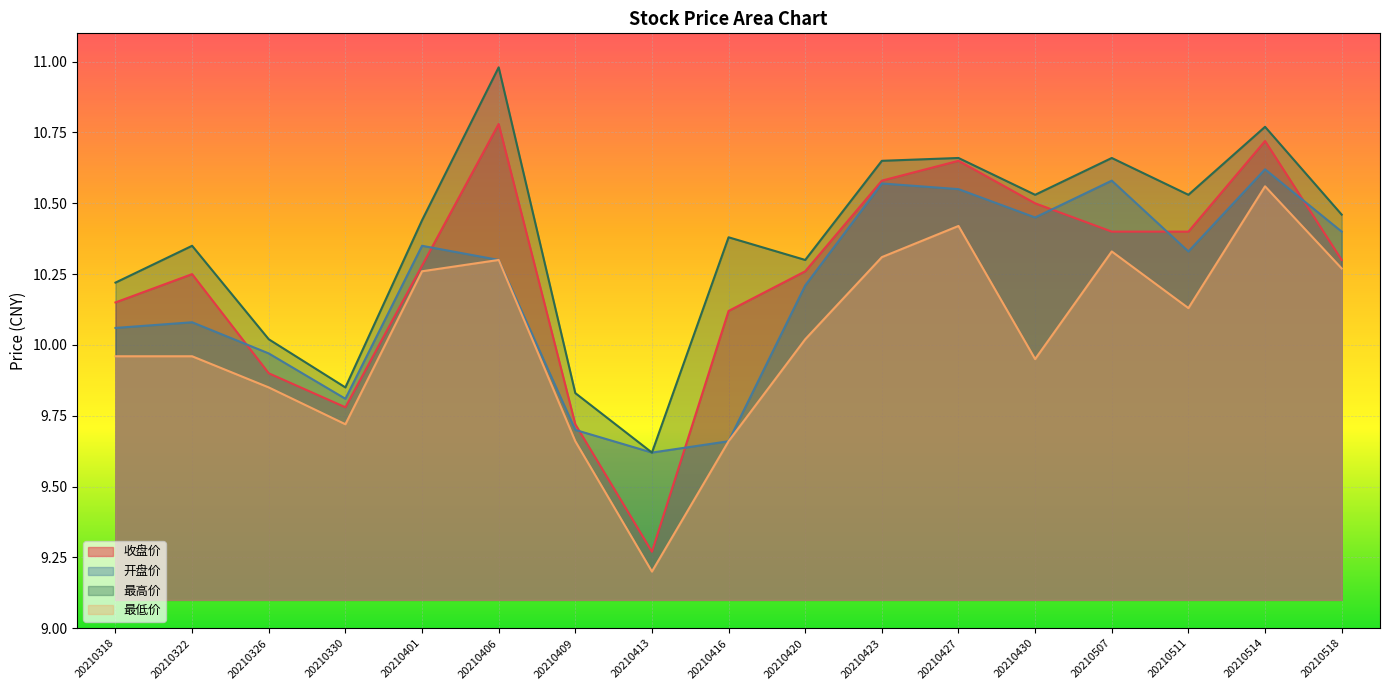

Rank the series at 20210330 from highest to lowest value.

最高价, 开盘价, 收盘价, 最低价